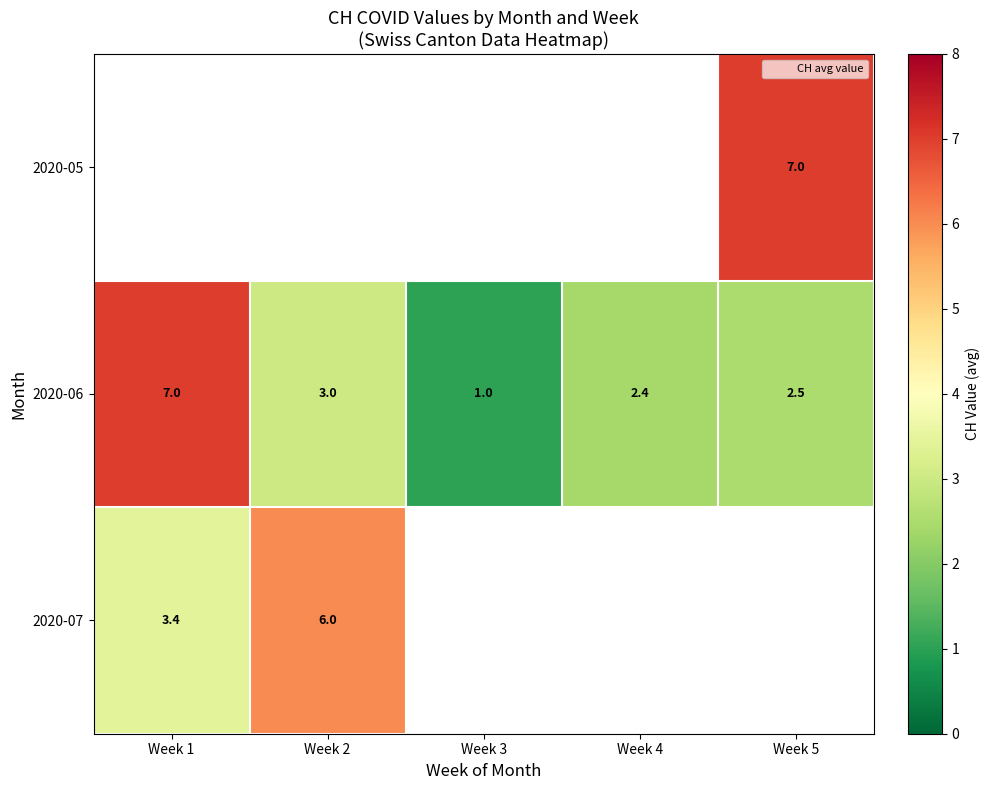

How many categories are shown in the chart?

5